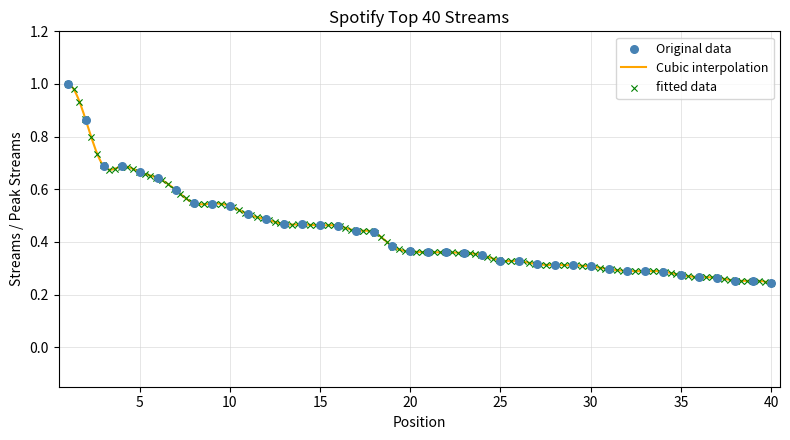

What is the change in value from 6 to 36?

-0.4